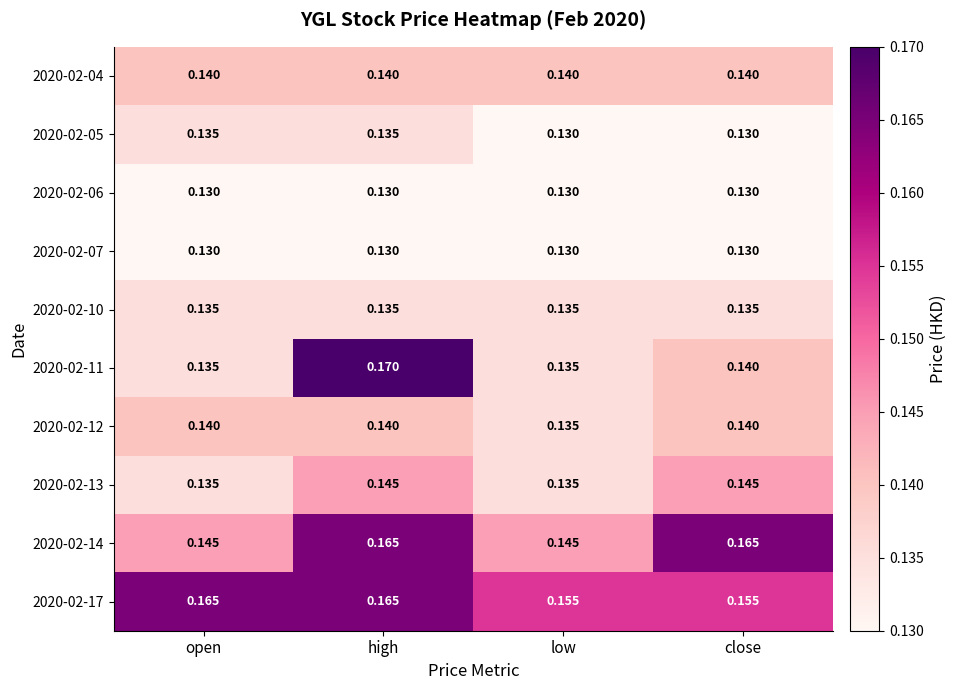

At which category does the chart reach its peak across all series?

high